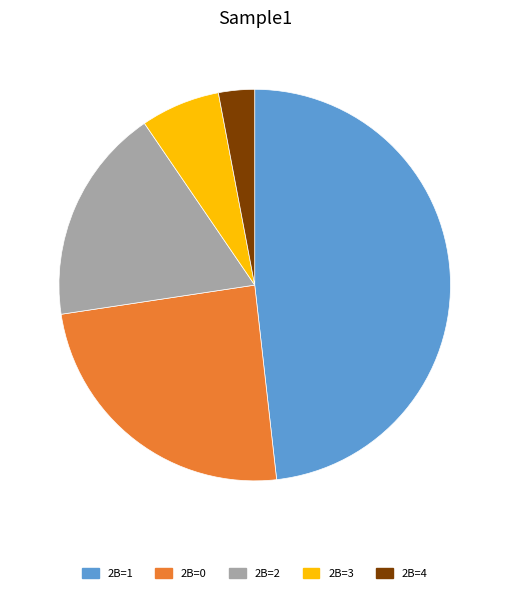

Is it true that 2B=3 is 14% of the pie?

False